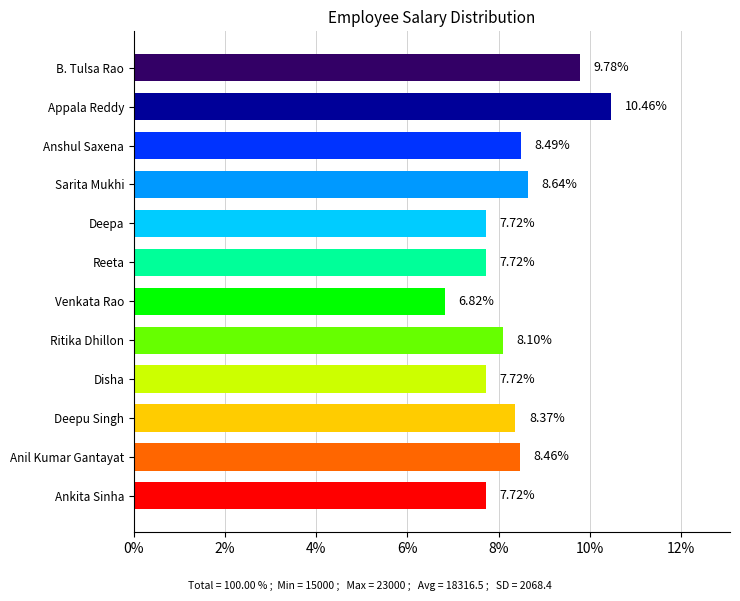

Where is the data nearest to the value 8?

Ritika Dhillon